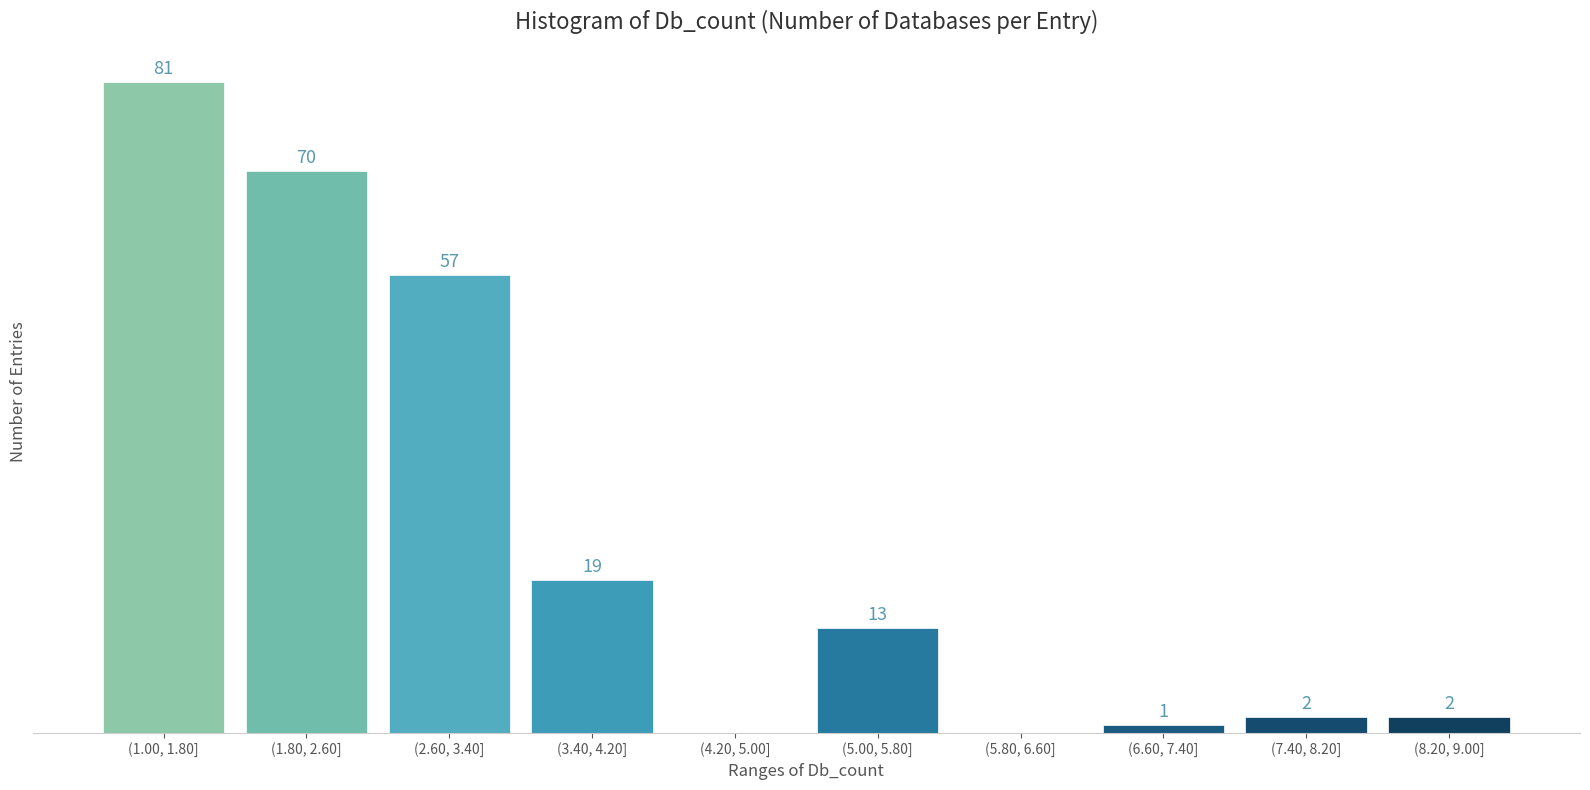

Where is the data nearest to the value 40?

(2.60, 3.40]